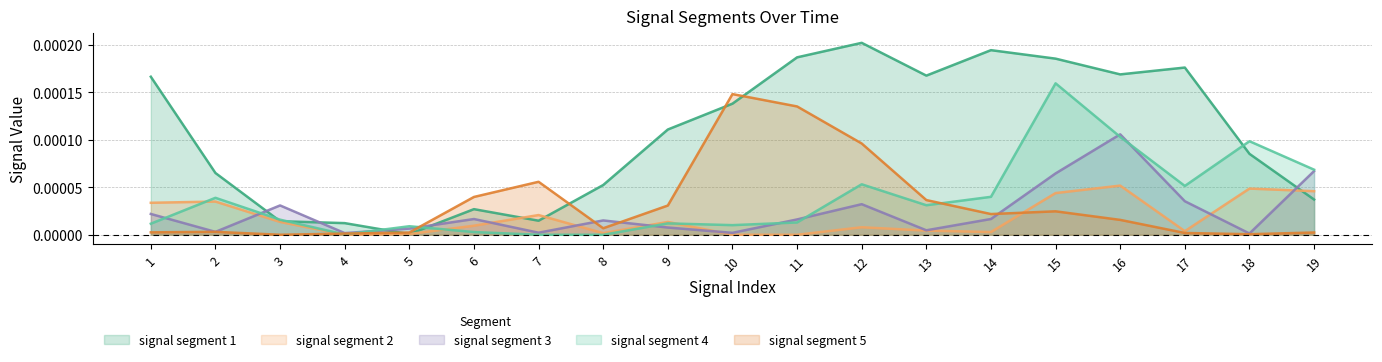

Between 6 and 17, which is larger?

17